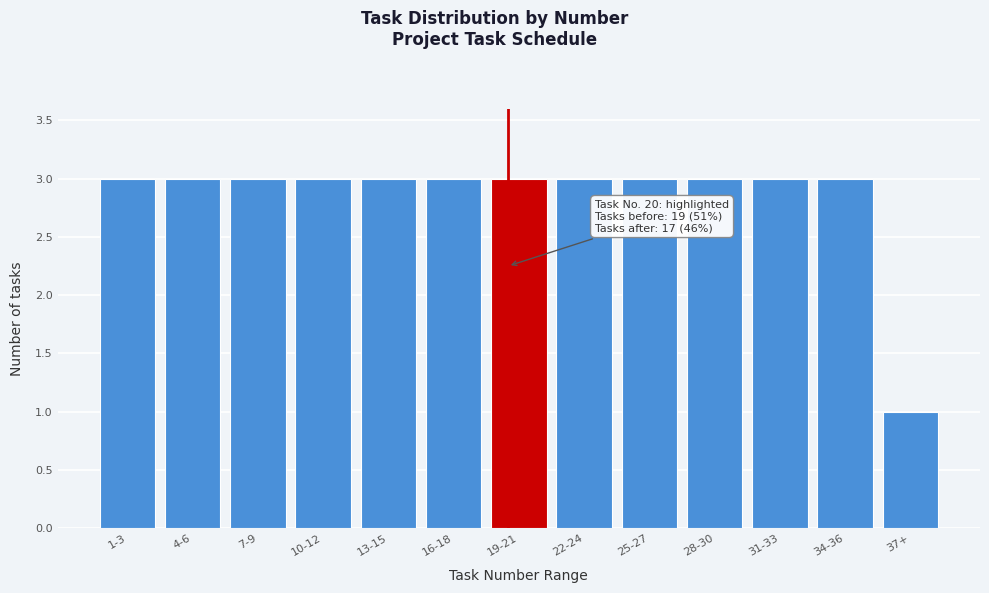

Reading right to left, list all the values displayed in this chart.

1	3	3	3	3	3	3	3	3	3	3	3	3